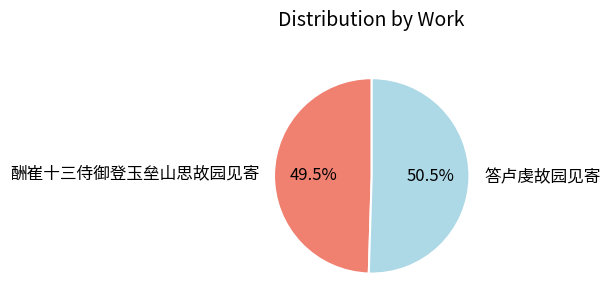

Does any single category account for the majority?

Yes